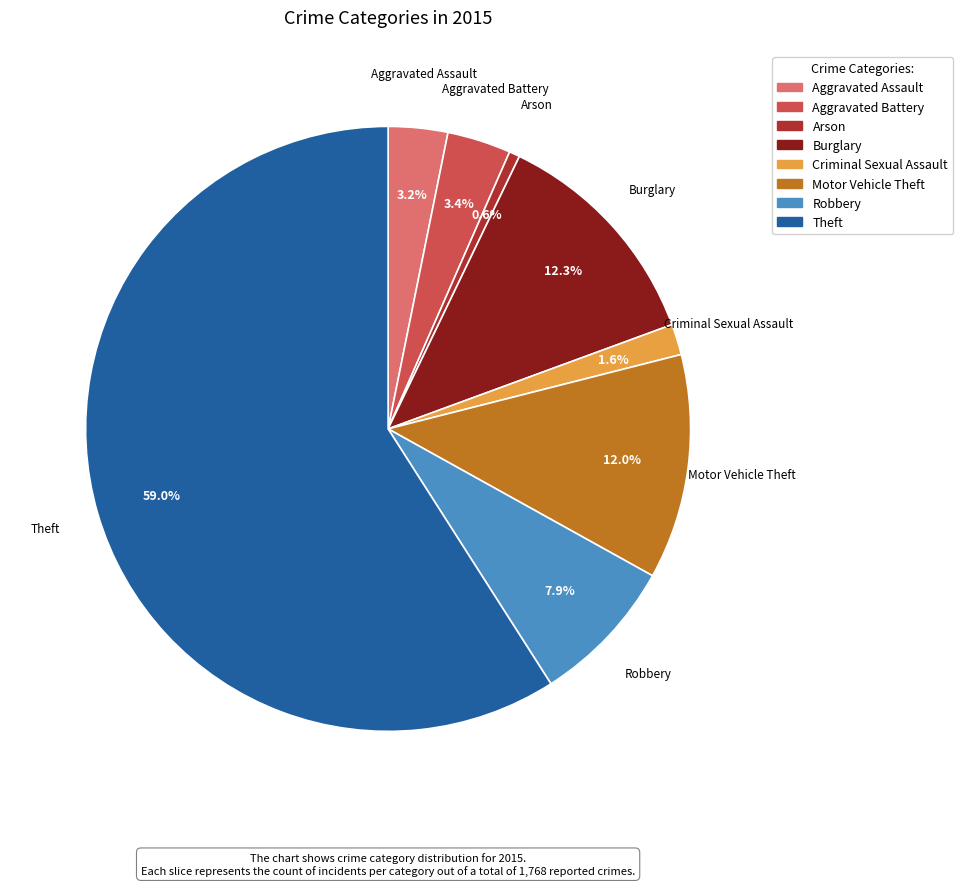

What is the largest slice in the pie chart?

Theft